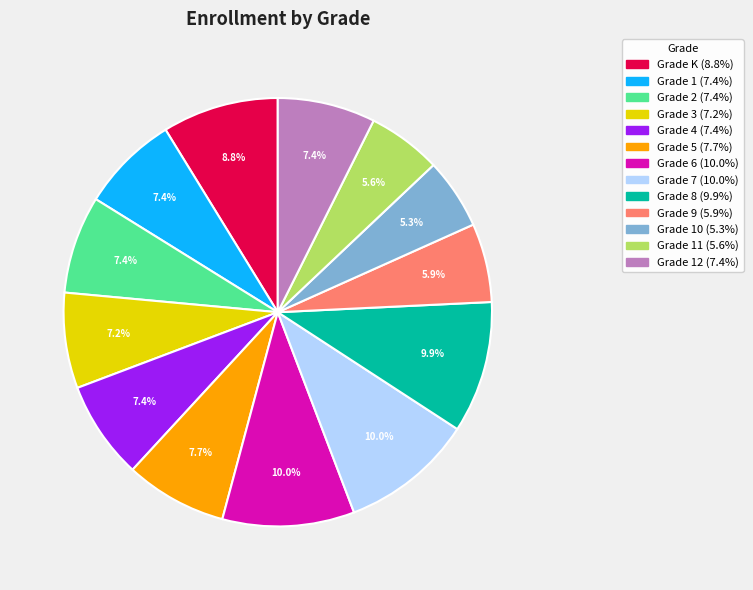

Is there any slice that represents more than half of the pie?

No